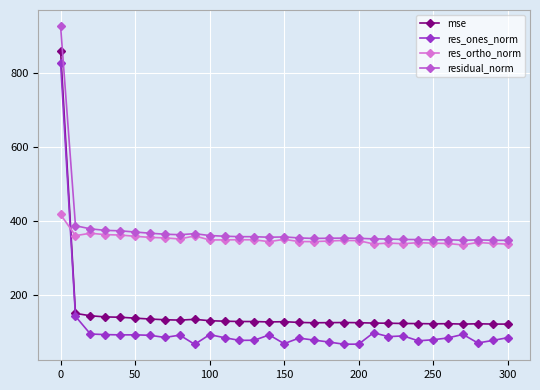

What is the minimum value shown in the chart?

66.0